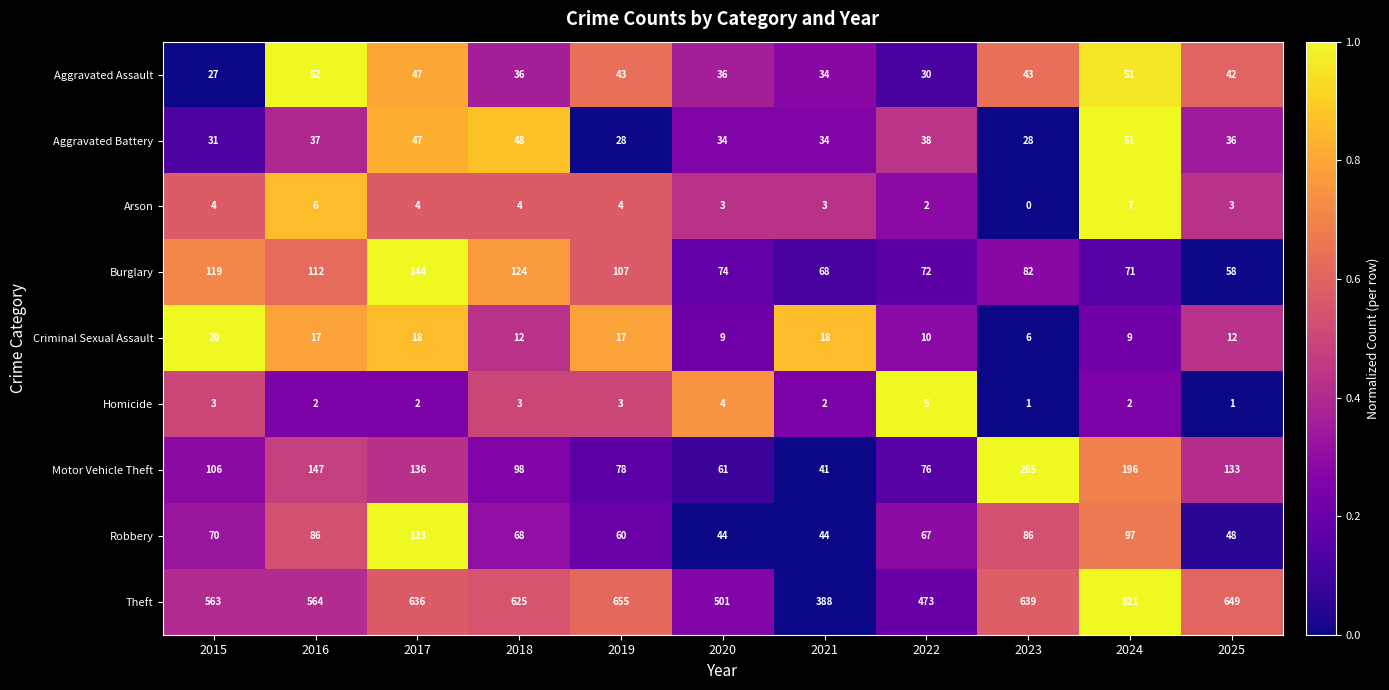

At which label does Burglary first exceed 82?

2015